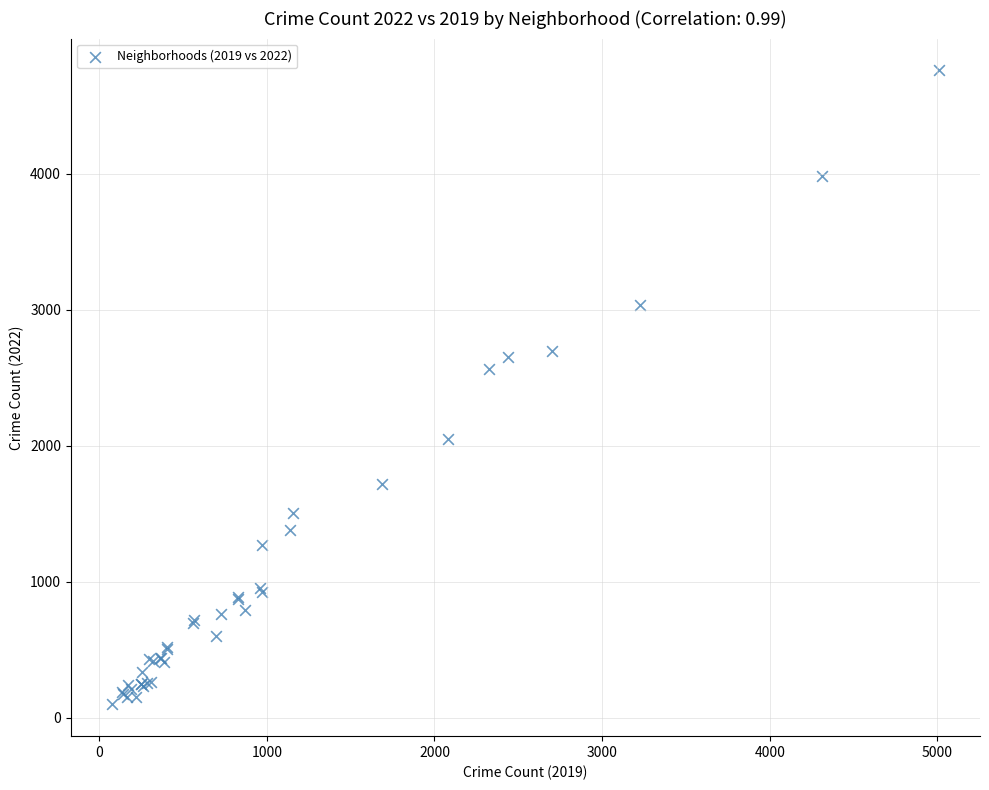

What Y value in the scatter plot is closest to 2430?

2566